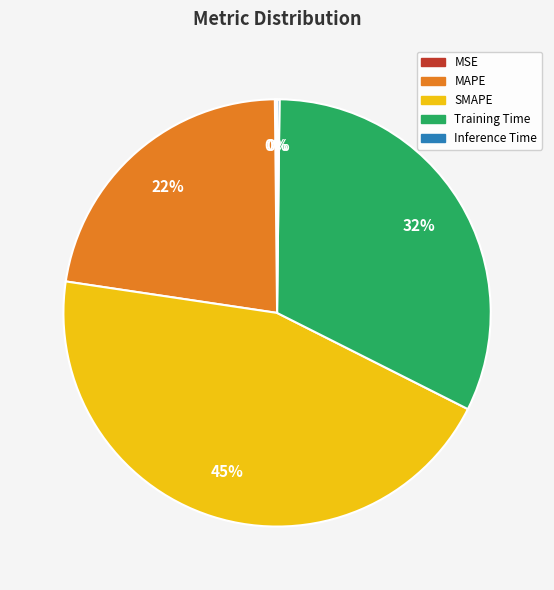

What is the largest slice in the pie chart?

SMAPE